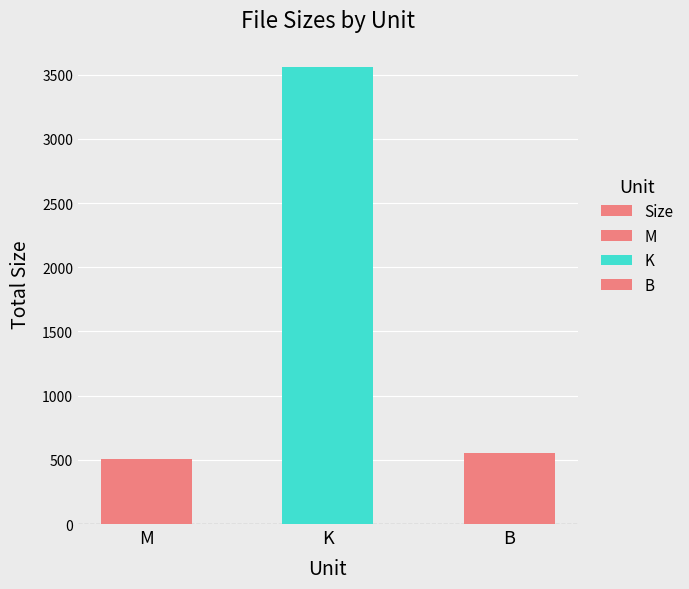

Which category has the lowest value across all series?

M